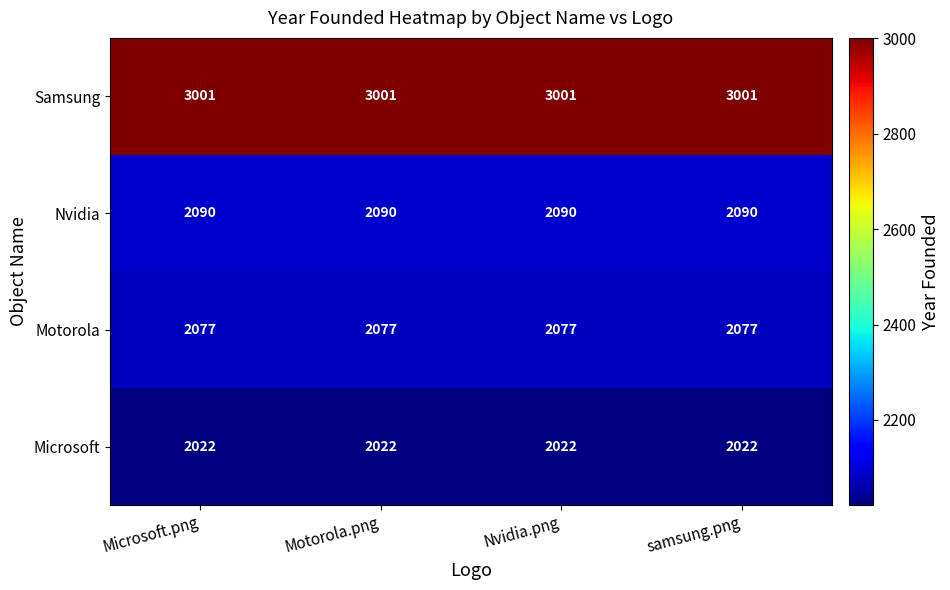

What is the difference between the highest and lowest values at Motorola.png?

979